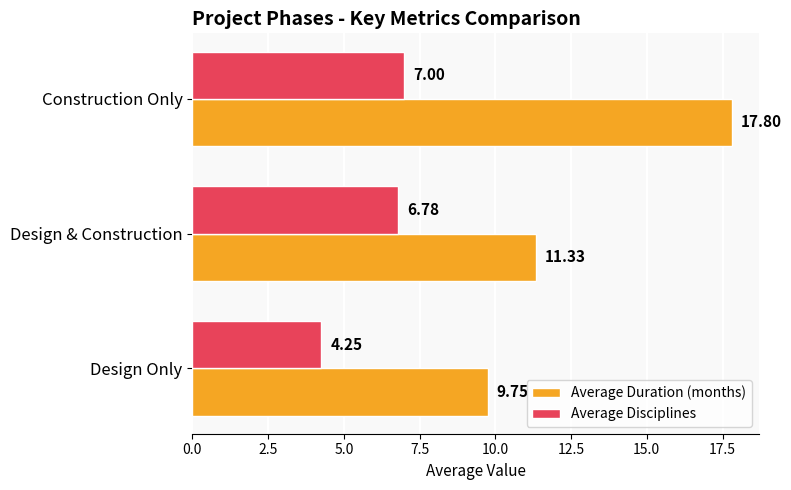

At which category is the sum across all series the highest?

Construction Only